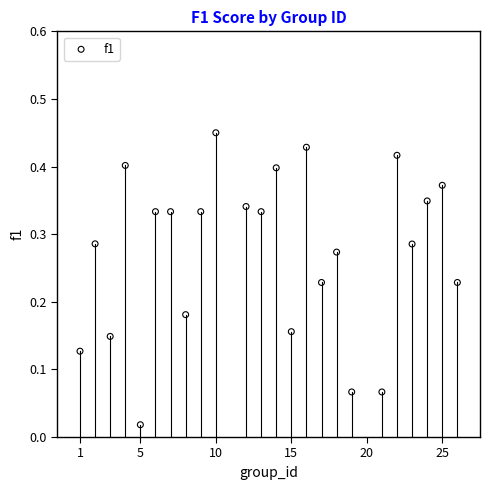

What is the range of X values (max minus min)?

25.0